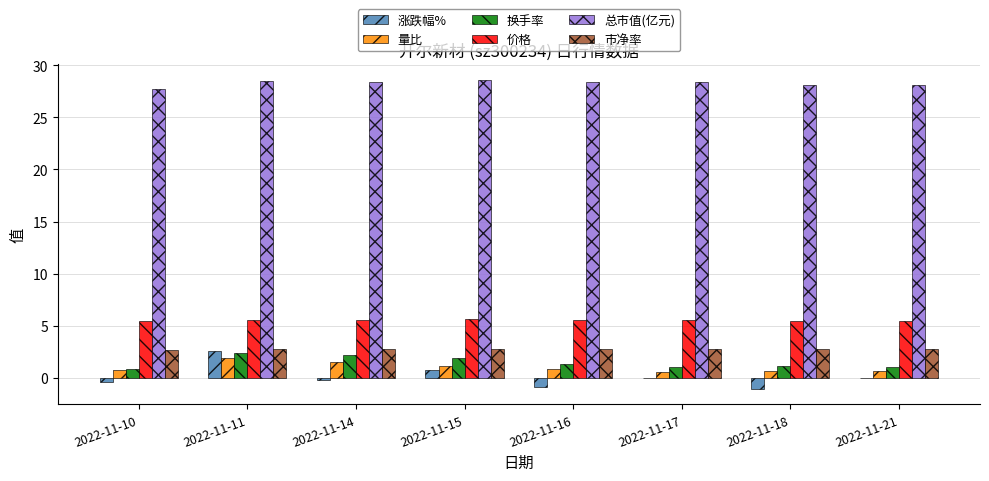

Which series has the largest total across all categories?

总市值(亿元)